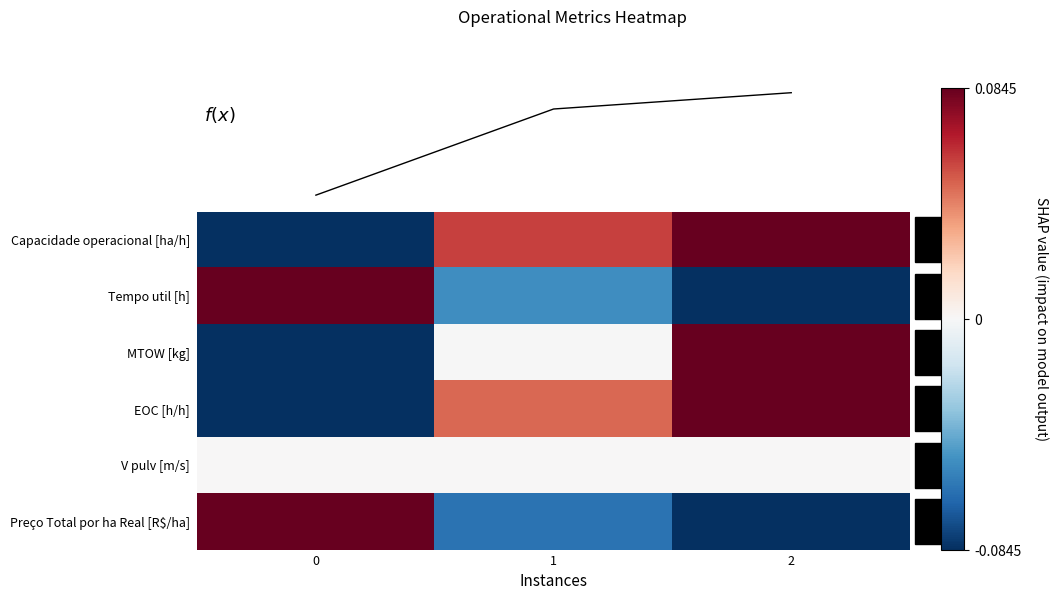

How many positive values does the Capacidade operacional [ha/h] series have?

2